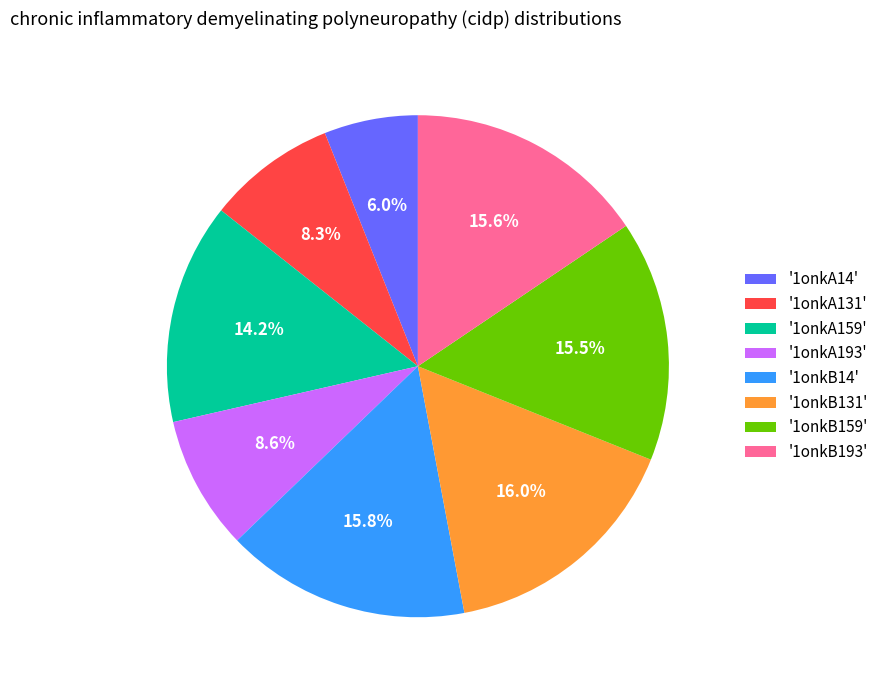

Which category has the smallest portion of the pie?

'1onkA14'